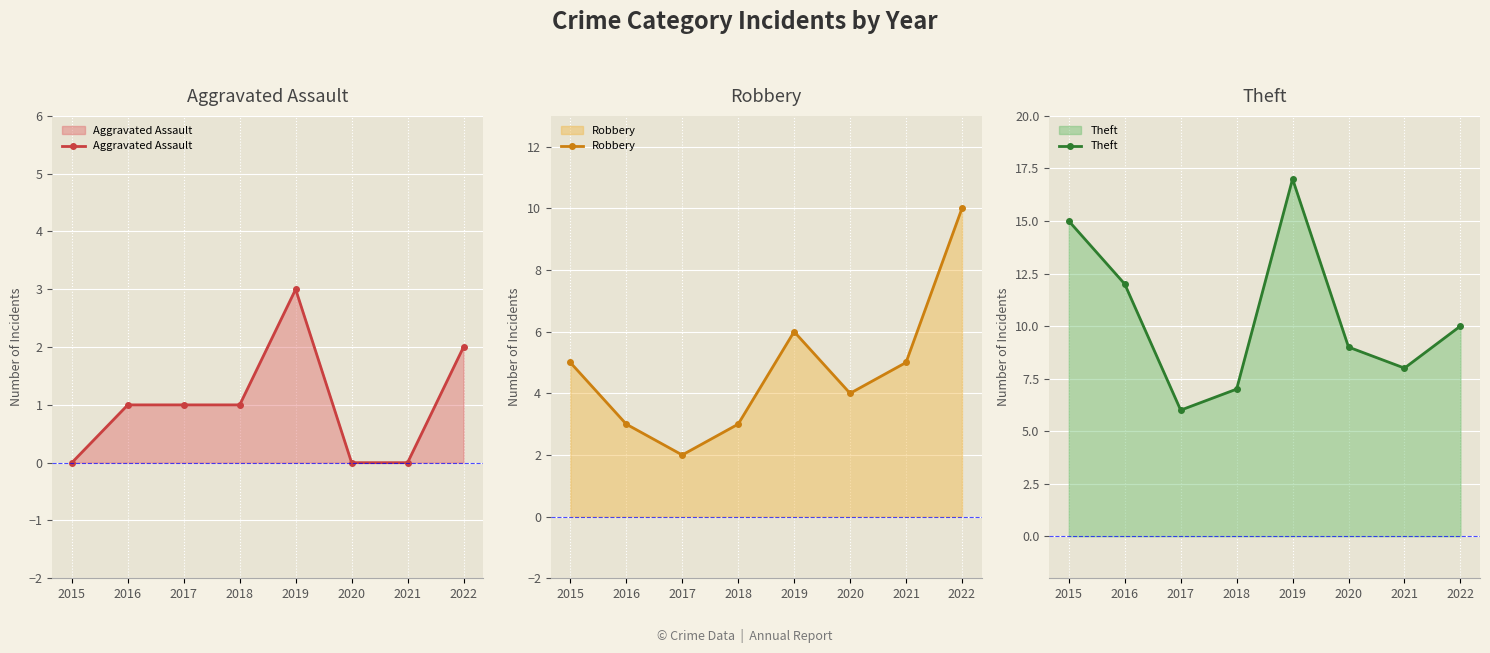

The Aggravated Assault series shows 2 at 2016. True or false?

False